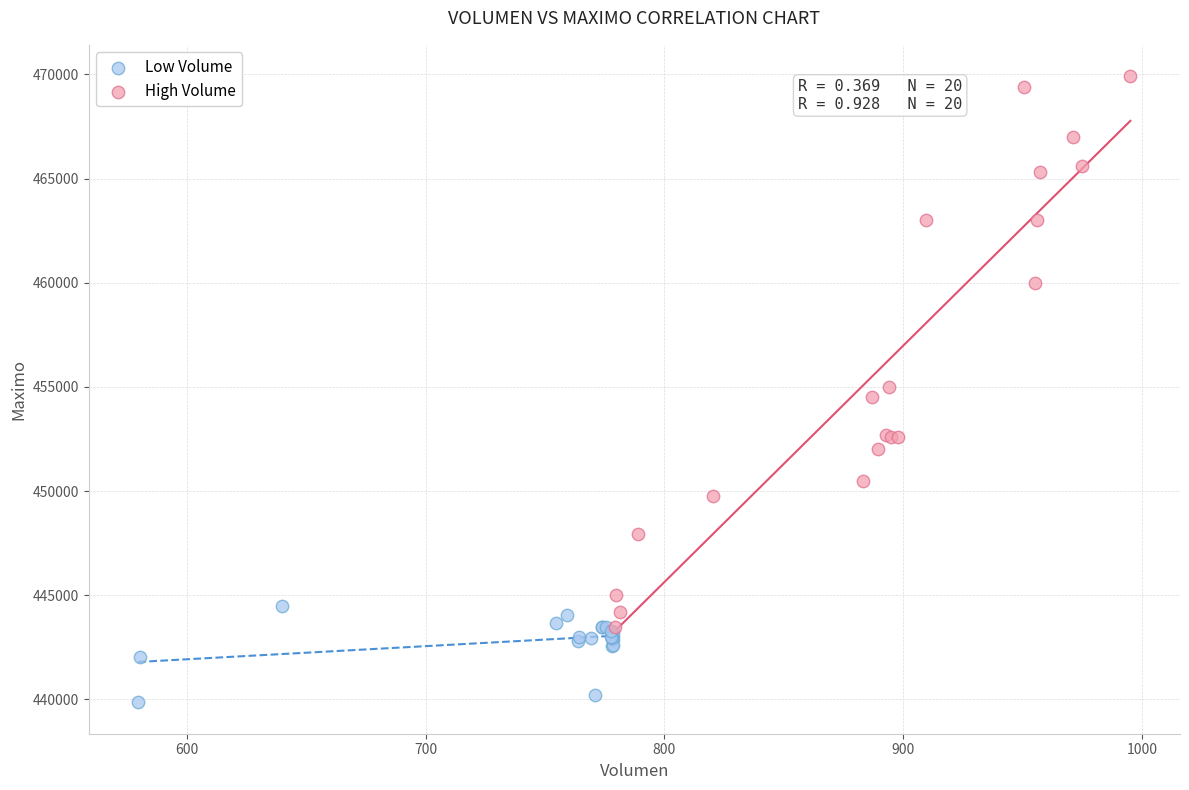

Which series contains the highest Y value?

High Volume